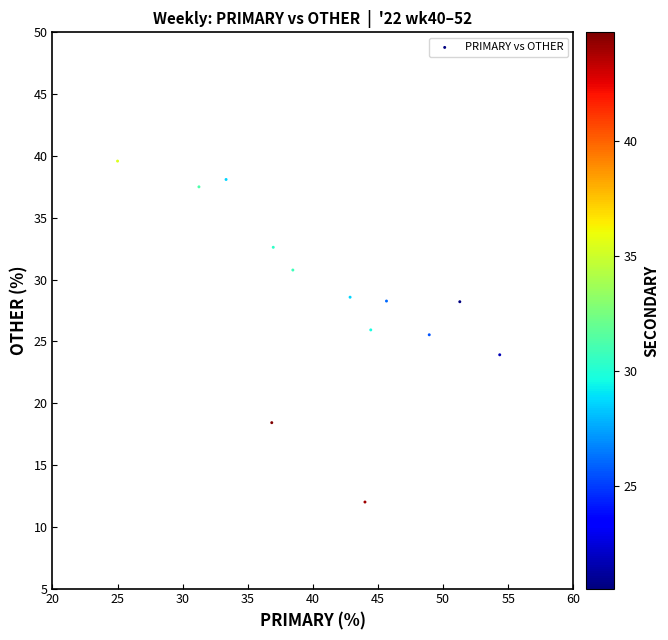

What is the range of Y values (max minus min)?

27.6